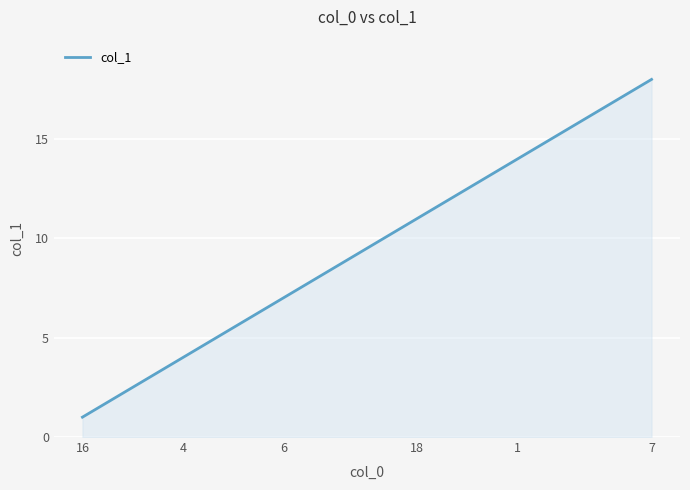

What is the smallest value displayed?

1.0